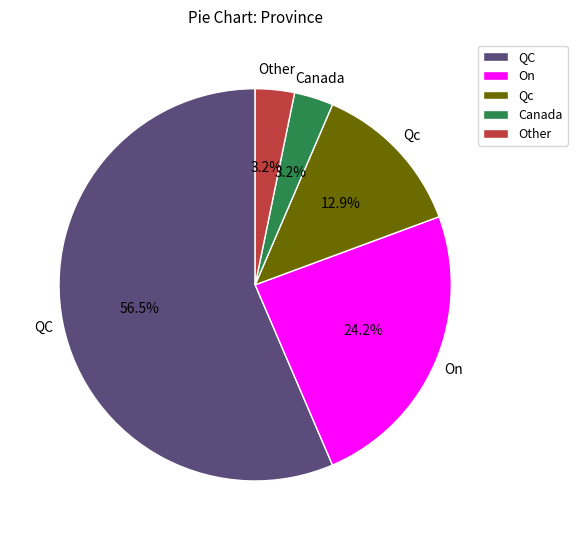

Is there a majority slice in this chart?

Yes